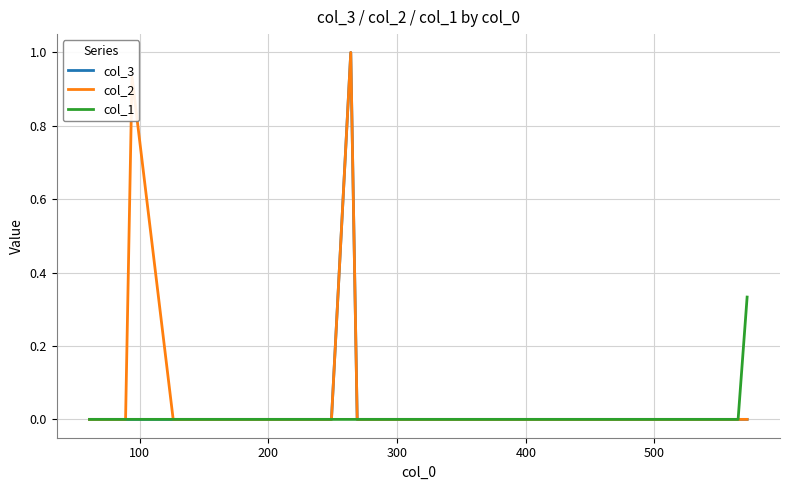

Which series has the largest total across all categories?

col_2